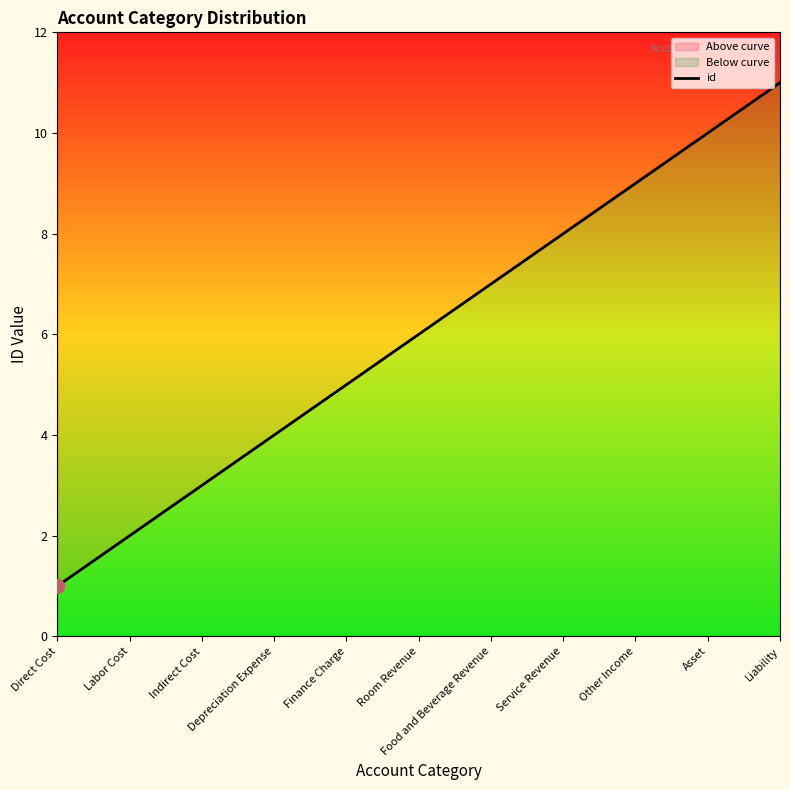

Approximately how many times larger is the value at Direct Cost compared to Room Revenue?

0.2